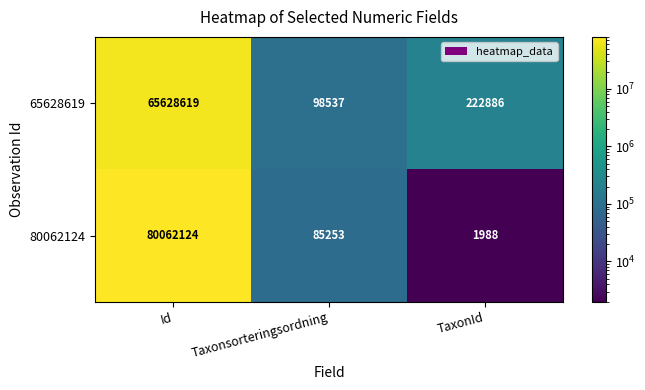

What is the spread (max minus min) of values at Taxonsorteringsordning?

13284